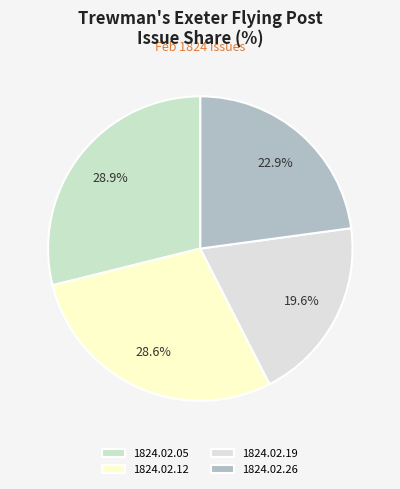

Count the number of slices in the pie.

4